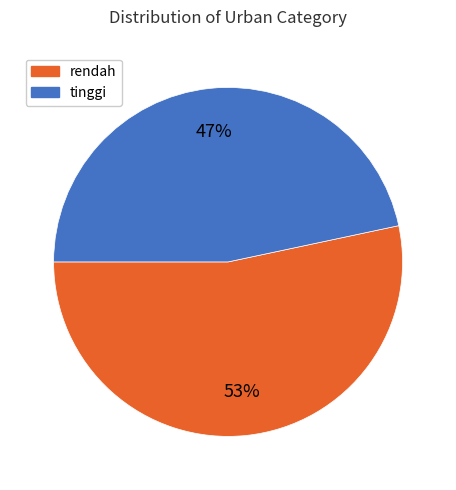

To the nearest percent, what is the combined percentage of tinggi and rendah?

100%